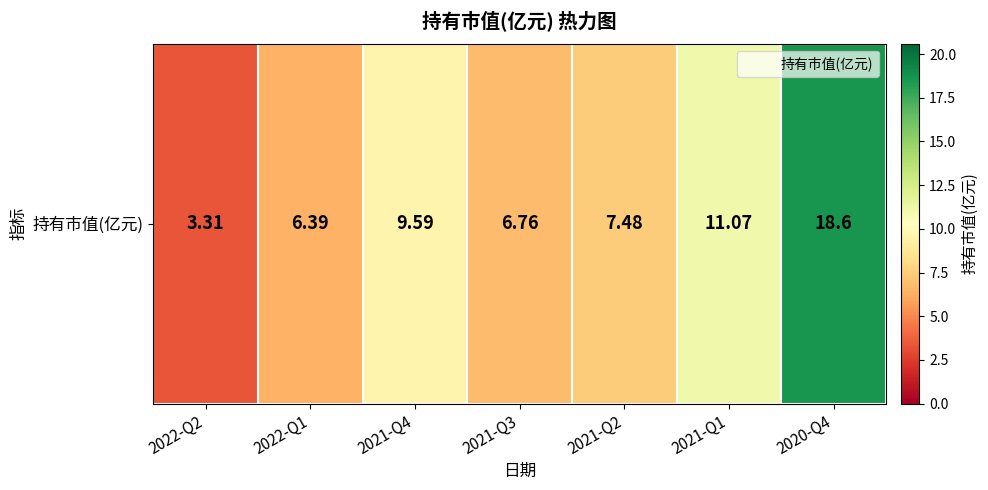

Reading left to right, extract all data points from this chart.

3.3	6.4	9.6	6.8	7.5	11.1	18.6